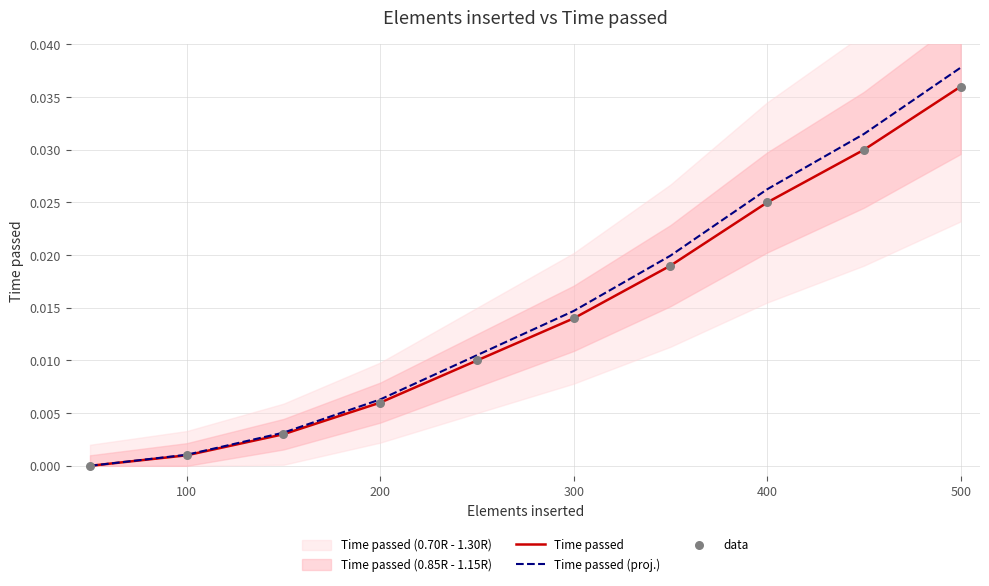

Which series has the largest total across all categories?

Time passed (proj.)